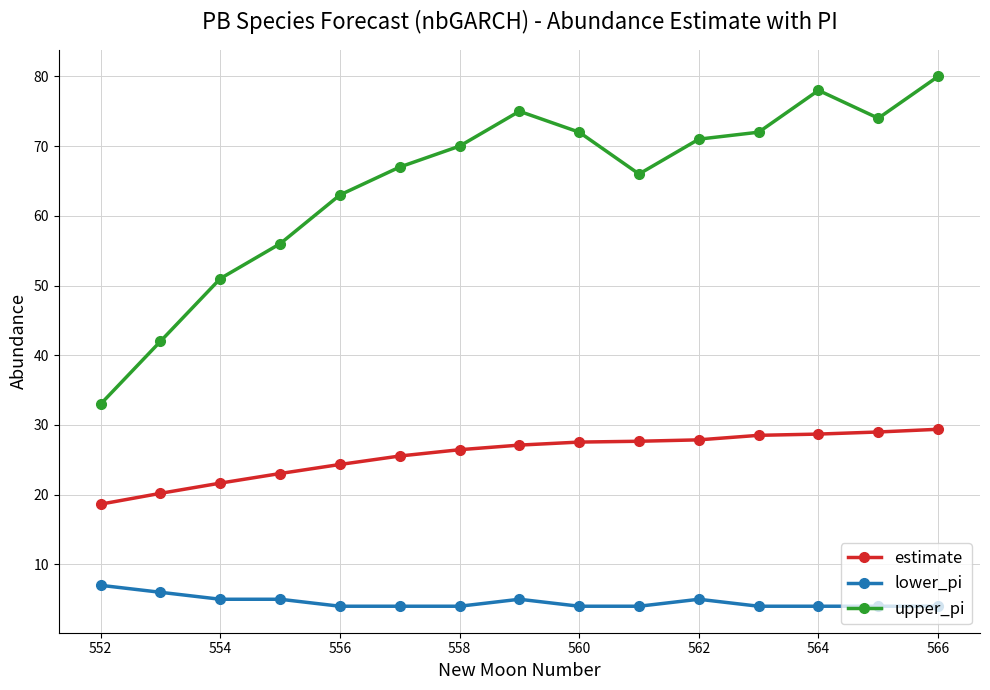

How many lines are shown in the chart?

3